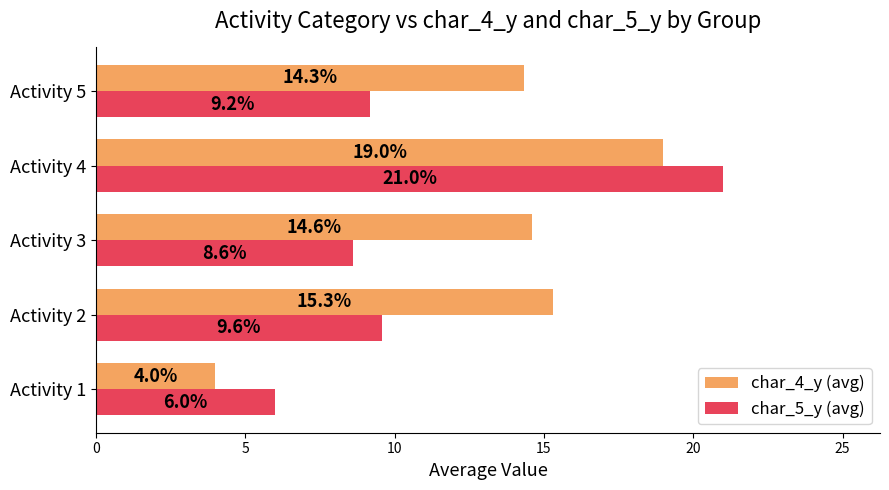

At which category does the chart reach its minimum across all series?

Activity 1